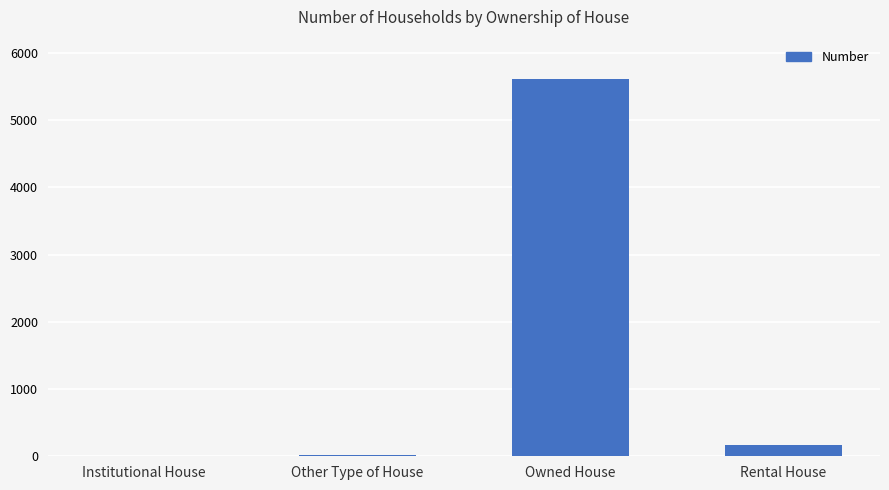

Where is the data nearest to the value 2812?

Rental House